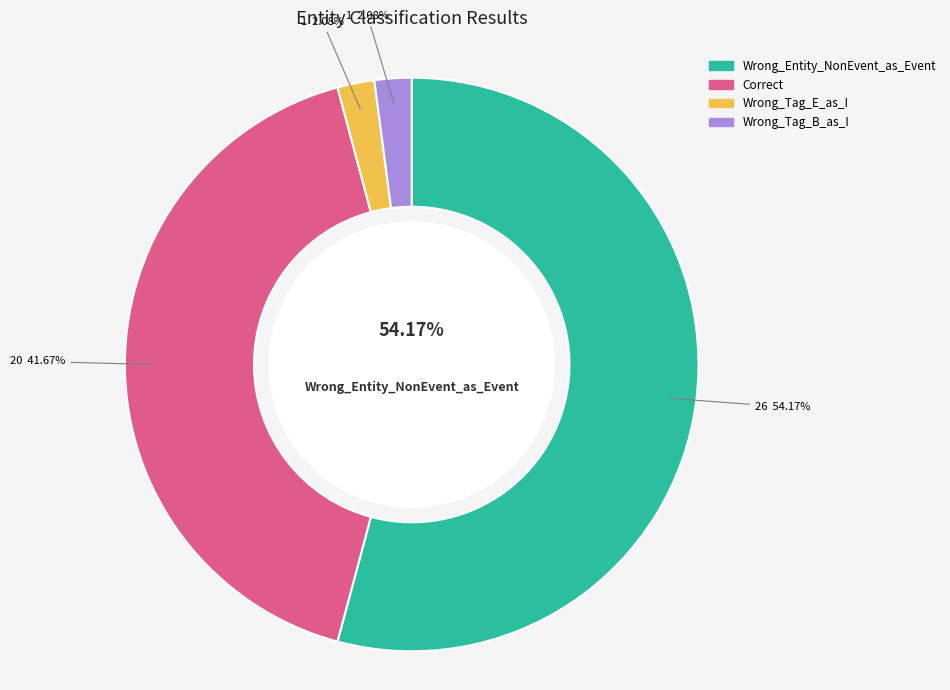

Between Wrong_Tag_B_as_I and Correct, which is larger?

Correct